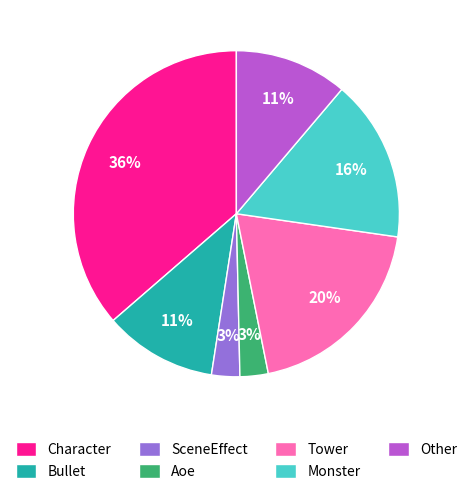

To the nearest percent, what portion does Other represent?

11%